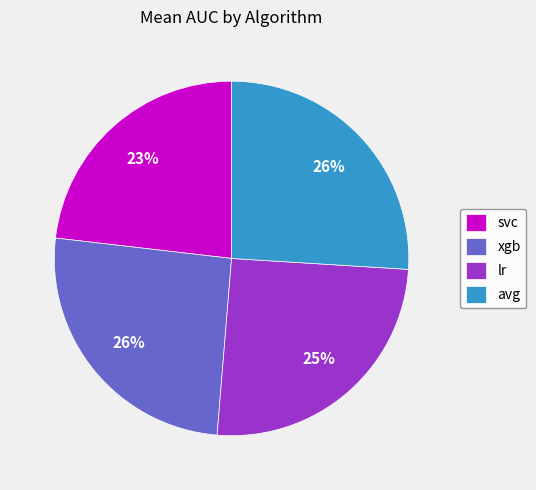

Does lr account for over 50% of the chart?

No